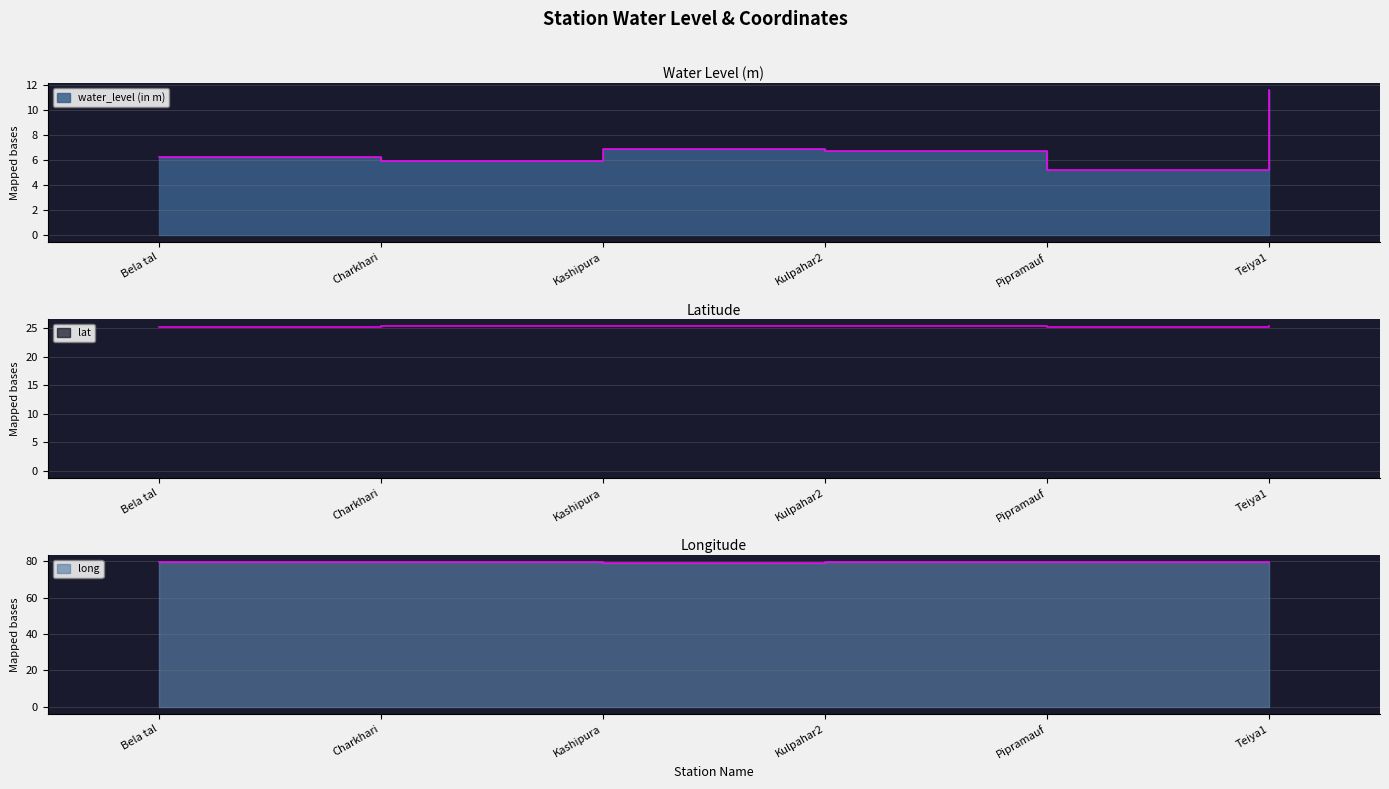

Reading left to right, what are all the values shown in this chart?

water_level (in m): 6.2	5.9	6.9	6.7	5.2	11.6
lat: 25.3	25.4	25.4	25.3	25.1	25.3
long: 79.6	79.8	79.3	79.7	79.7	79.4